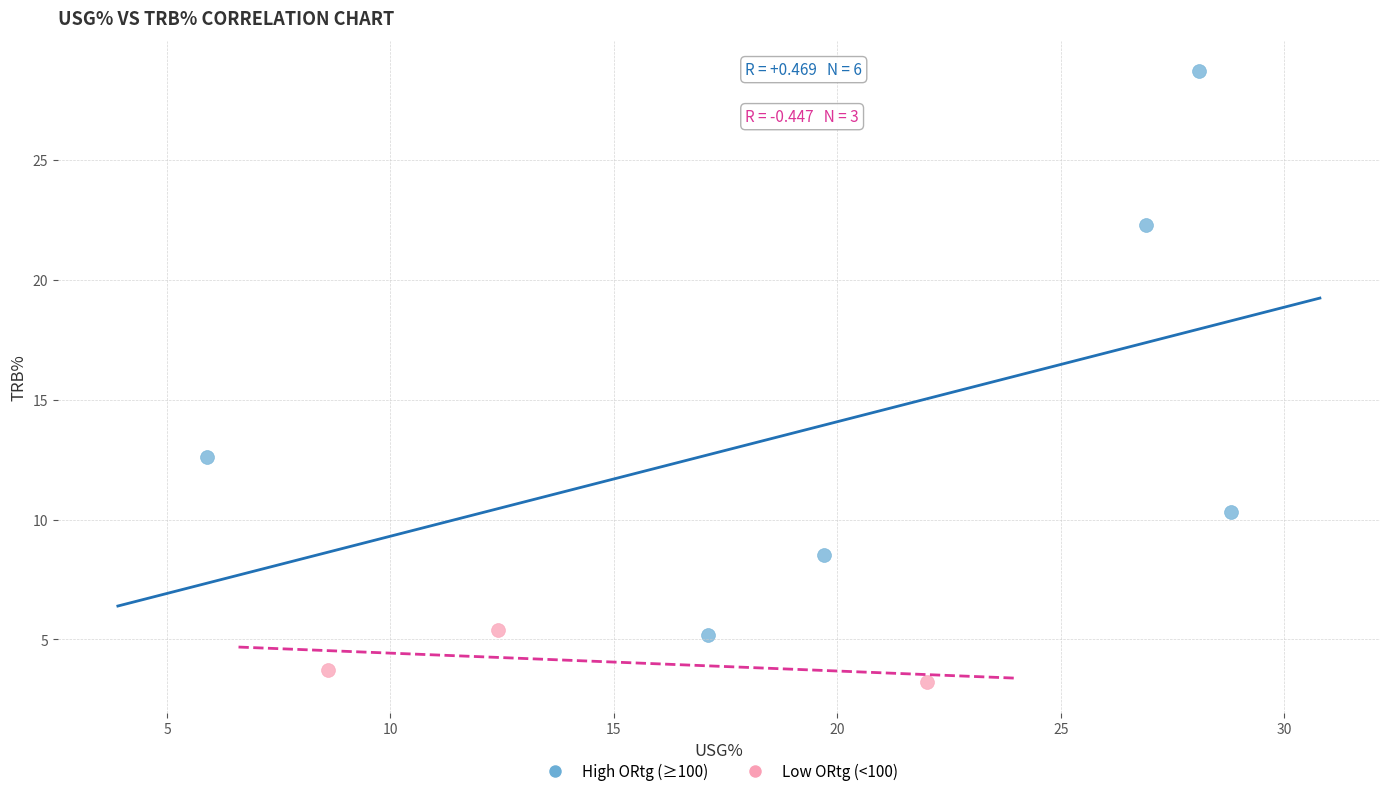

Which series contains the highest Y value?

High ORtg (≥100)